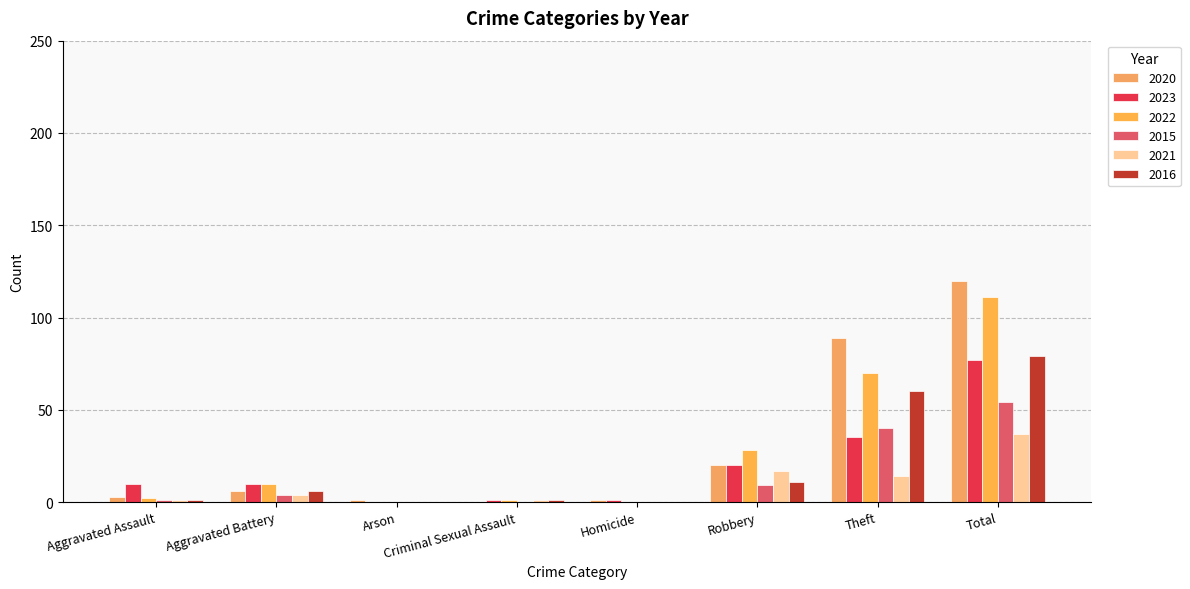

The 2015 series shows 7 at Aggravated Battery. True or false?

False